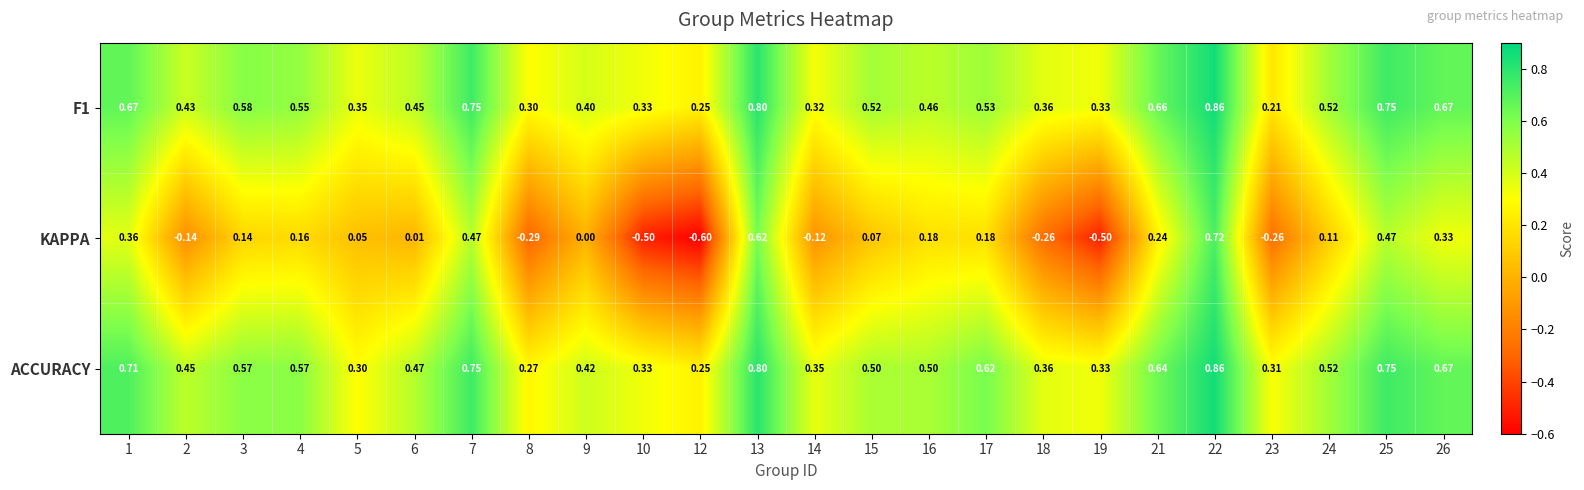

Which series has the largest total across all categories?

ACCURACY